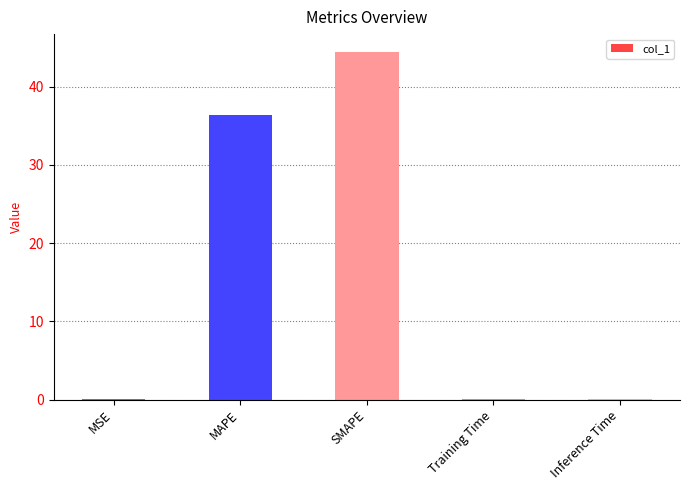

Where is the data nearest to the value 22?

MAPE